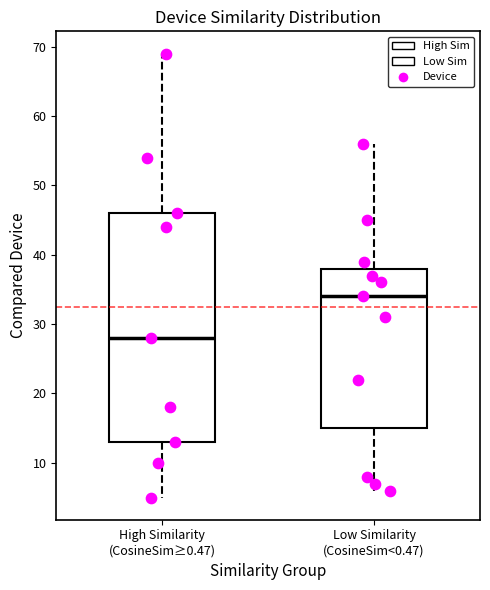

Where does the upper whisker of the box for High Similarity (CosineSim≥0.47) end on the y-axis? The values are not printed on the chart, so give them approximately, as read against the axis.

69